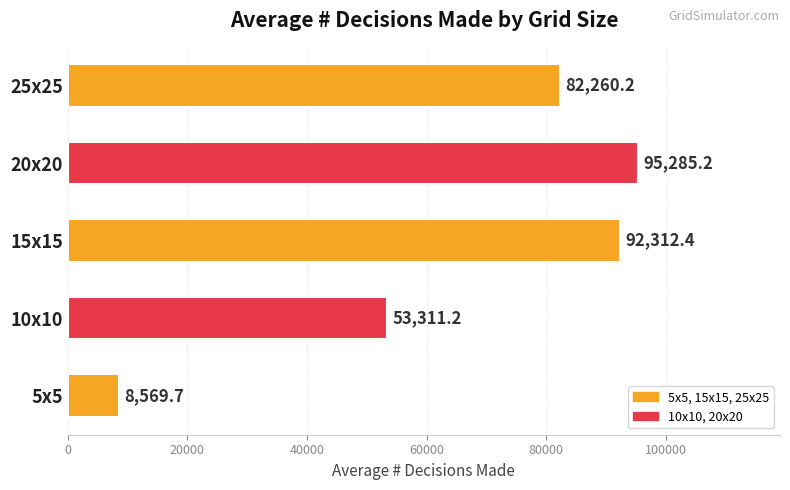

Are the bars grouped side by side (vs. stacked)?

No